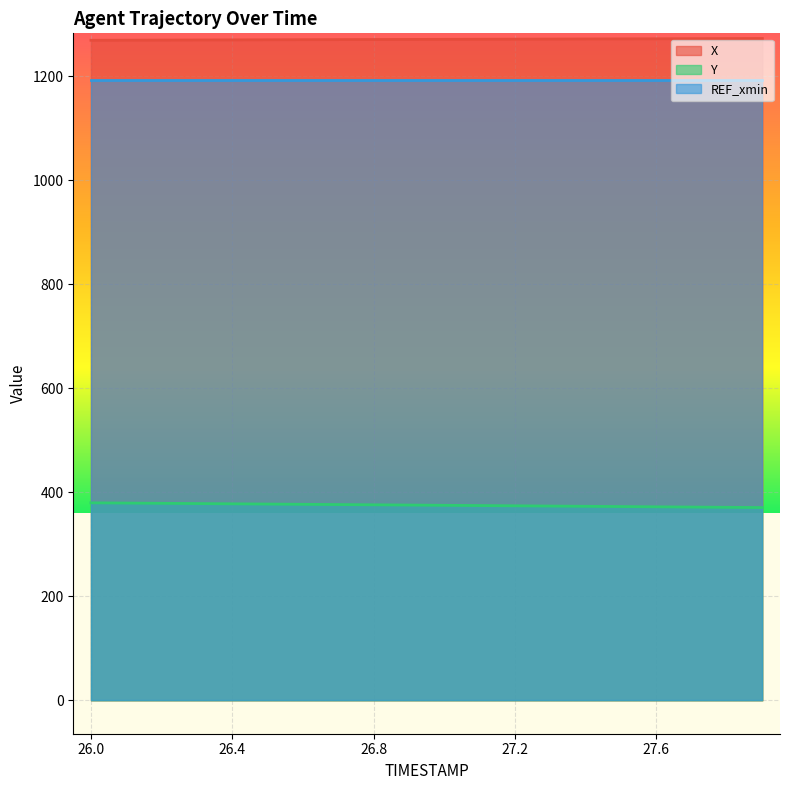

The value of X at 26.5 is 416.5. True or false?

False